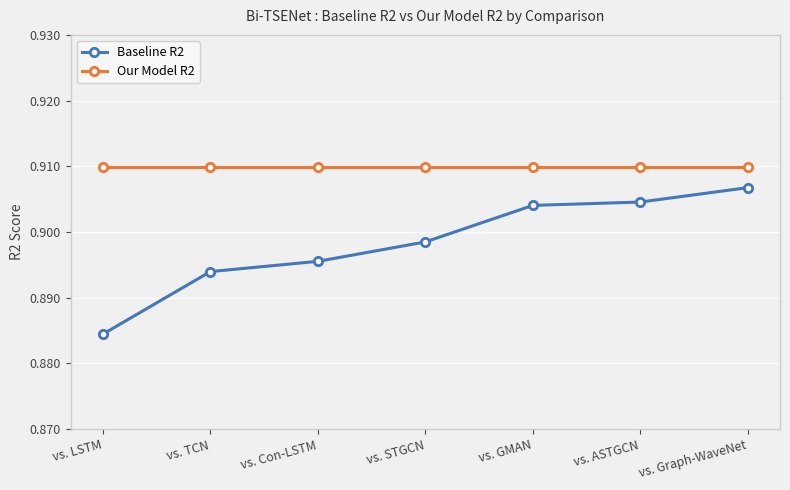

True or false: Our Model R2 has a value of 0.5 at vs. TCN.

False